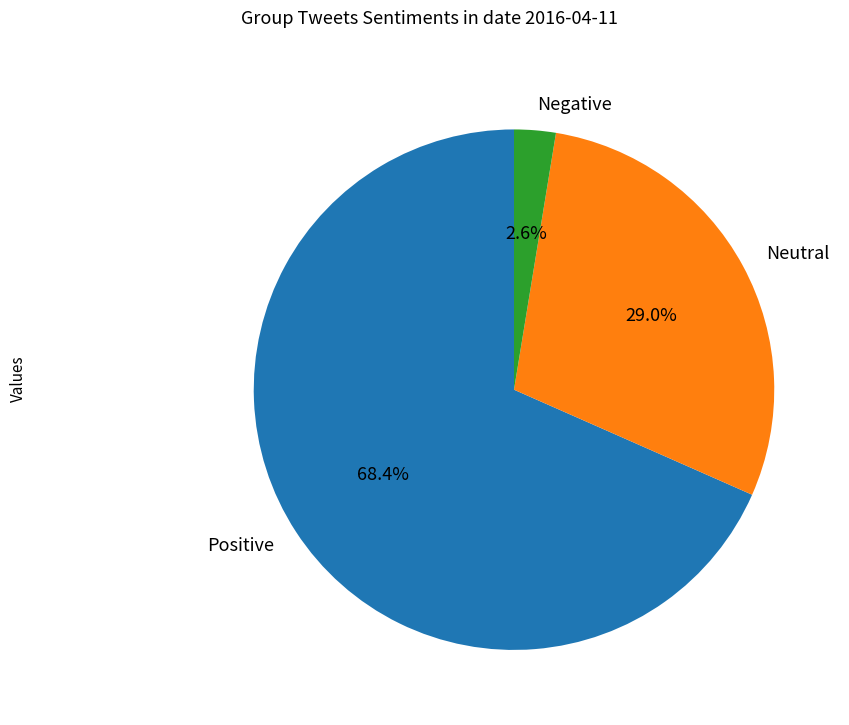

Rank the categories by value from highest to lowest.

Positive, Neutral, Negative